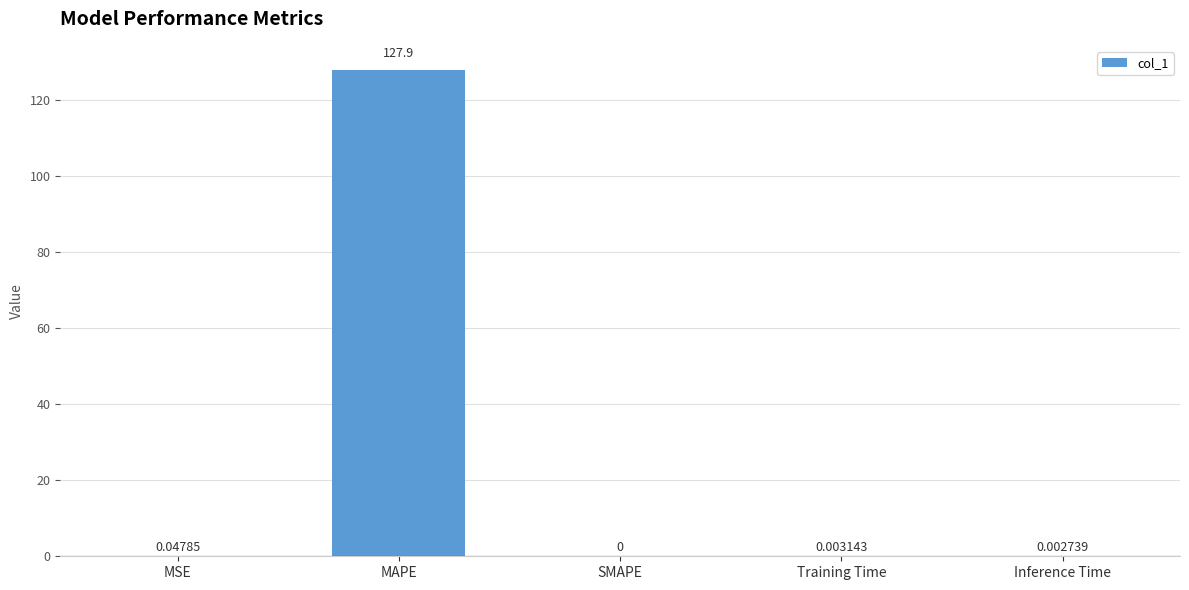

Are the bars horizontal?

No